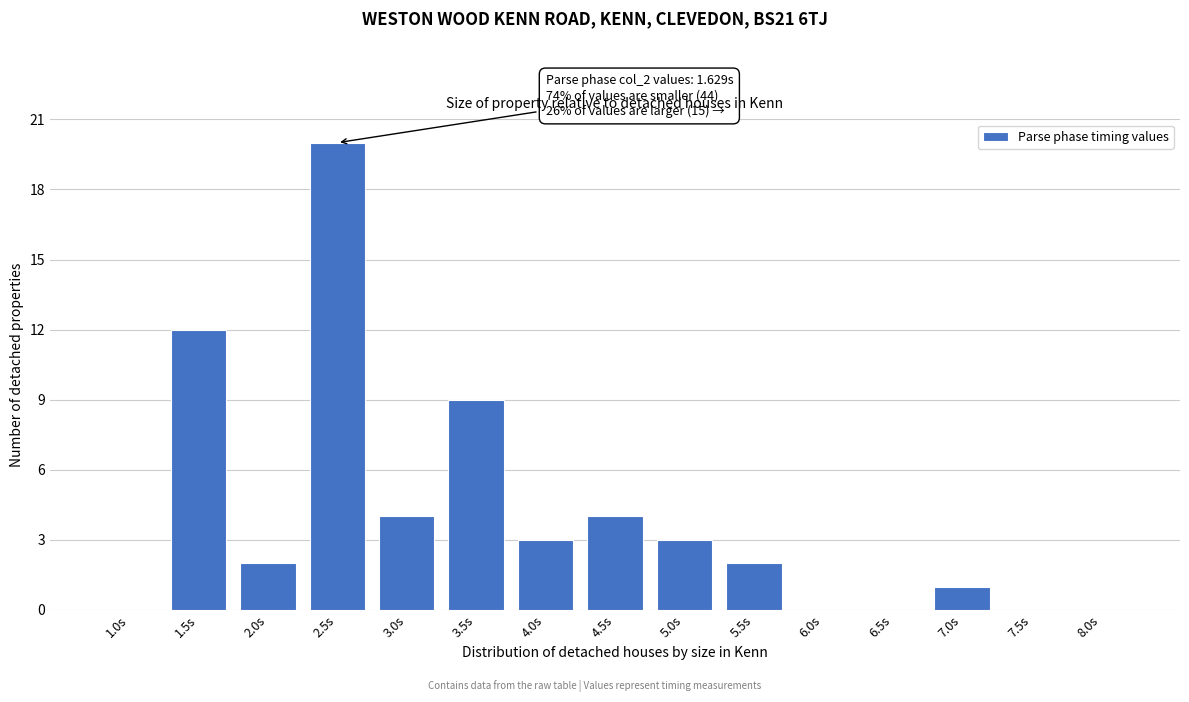

Reading left to right, extract all data points from this chart.

1.0s=0	1.5s=12	2.0s=2	2.5s=20	3.0s=4	3.5s=9	4.0s=3	4.5s=4	5.0s=3	5.5s=2	6.0s=0	6.5s=0	7.0s=1	7.5s=0	8.0s=0